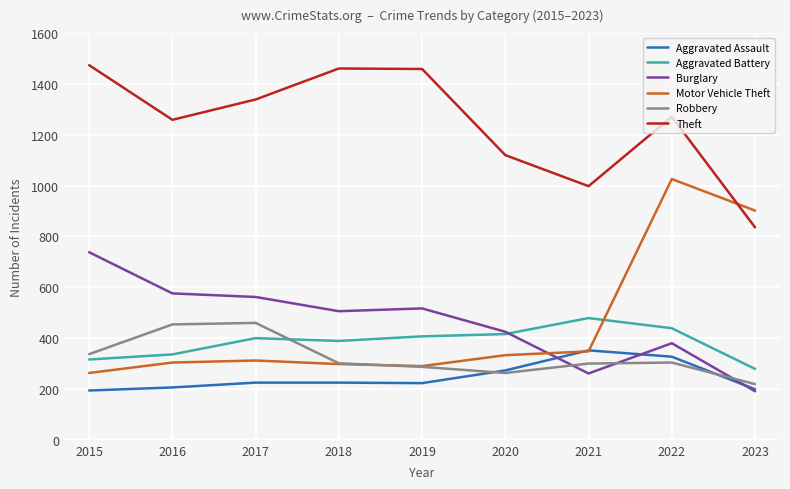

What is the difference between the second highest and second lowest values in the Burglary series?

315